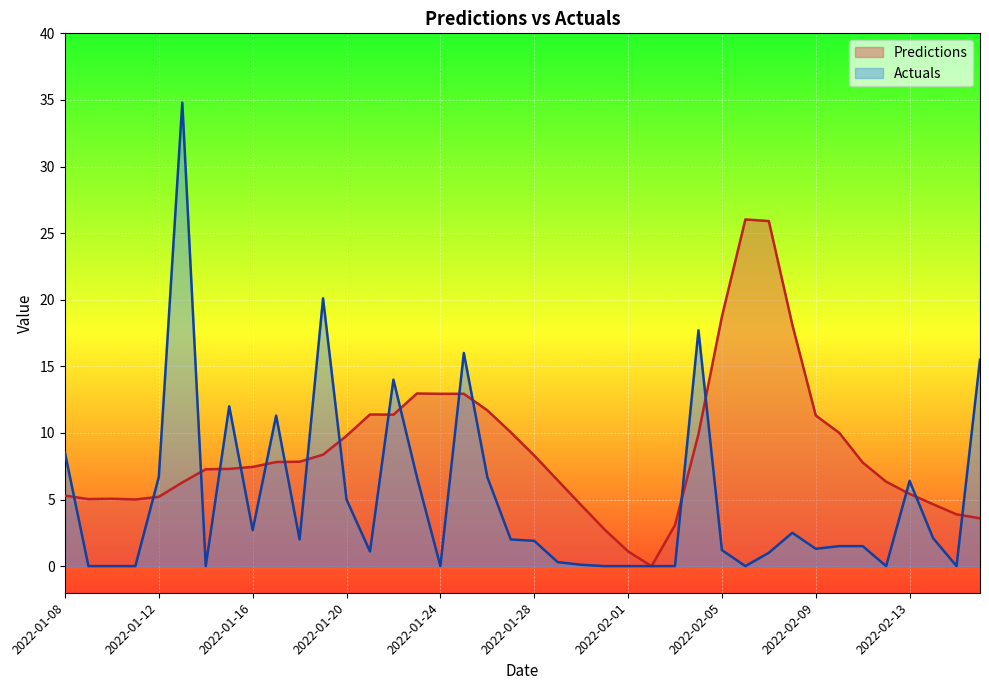

Where does the Predictions series first go above 7?

2022-01-14